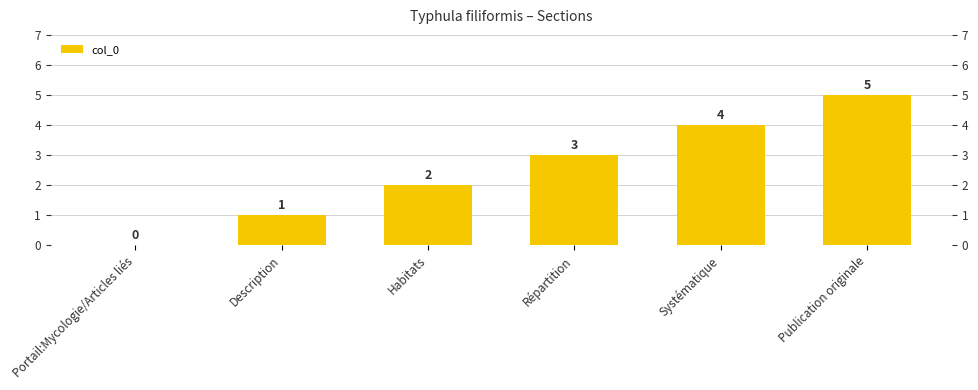

Reading right to left, extract all data points from this chart.

5	4	3	2	1	0